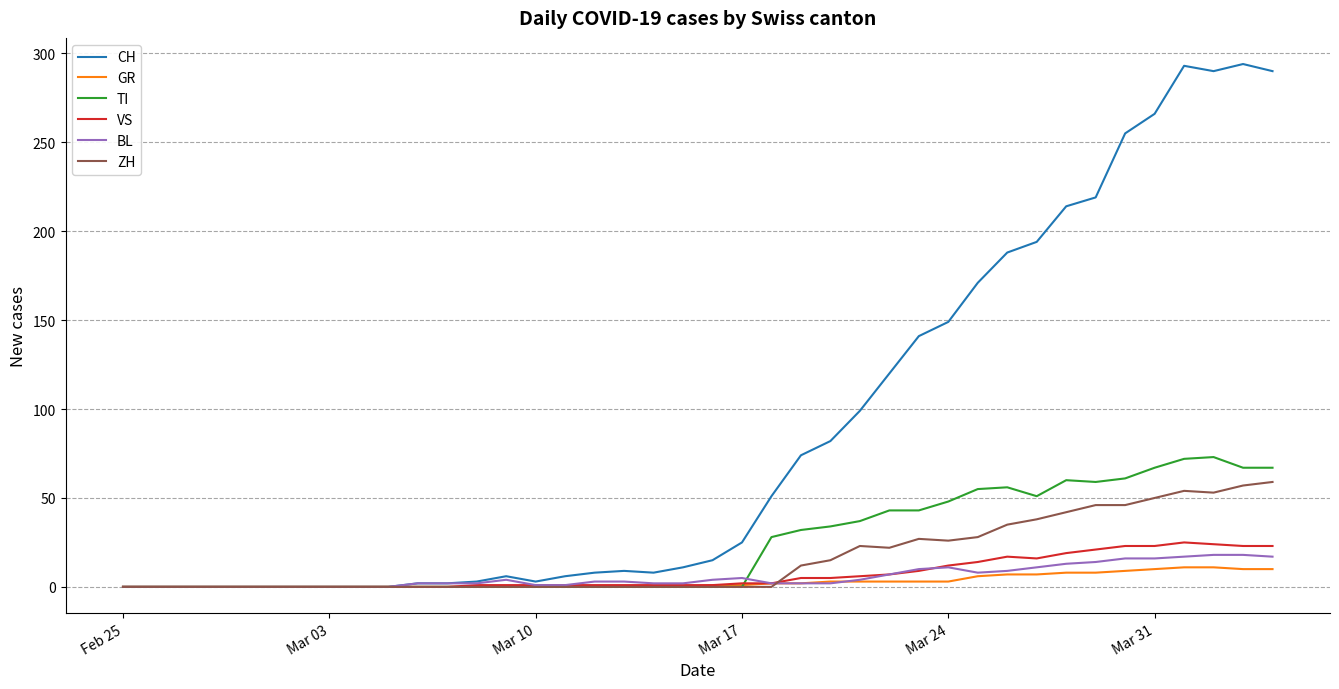

Which series has the largest range (max minus min)?

CH